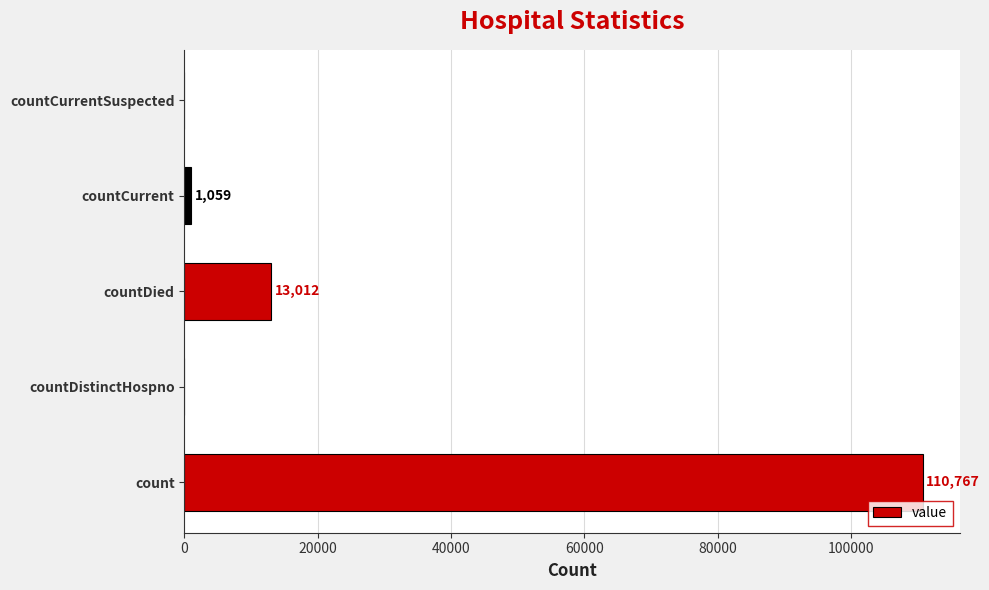

How many values are above zero?

3